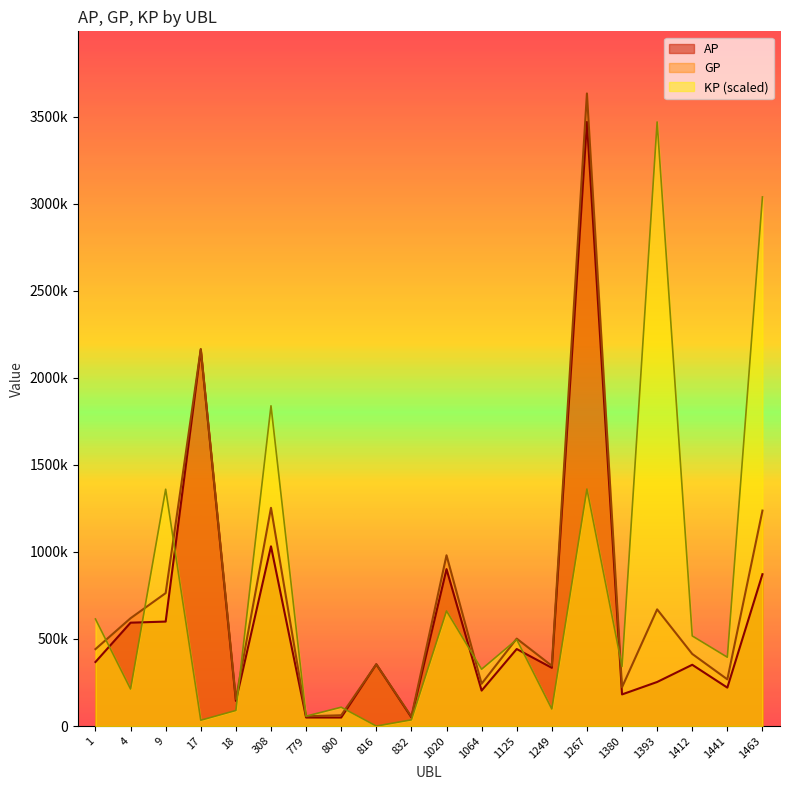

What is the average value of the KP series?

752759.5